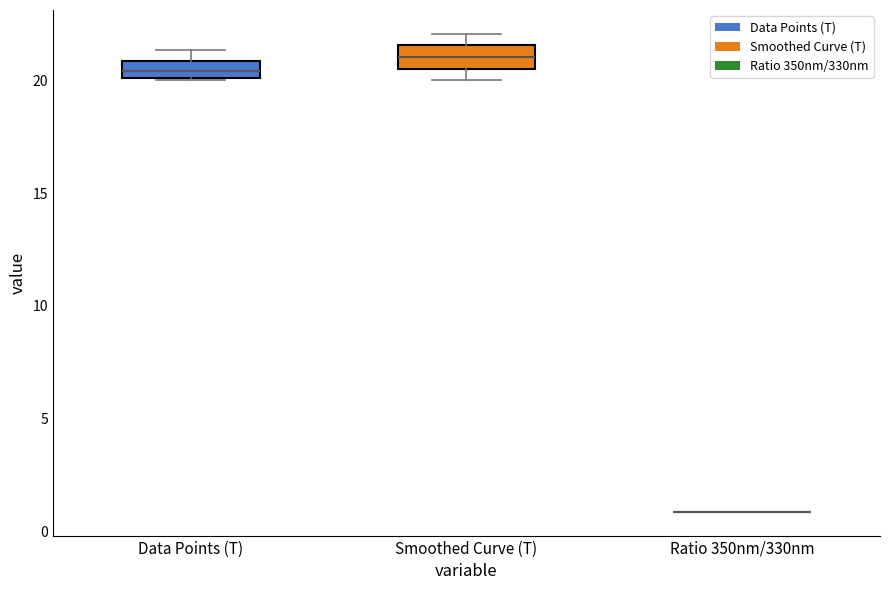

Where does the median line of the box for Data Points (T) sit on the y-axis? The values are not printed on the chart, so give them approximately, as read against the axis.

20.5